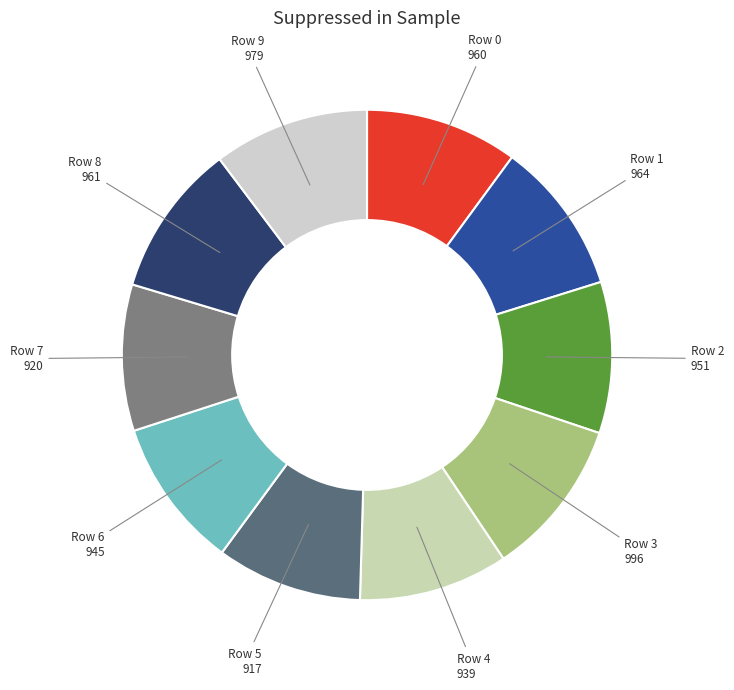

The Row 9 slice represents 16% of the pie. True or false?

False